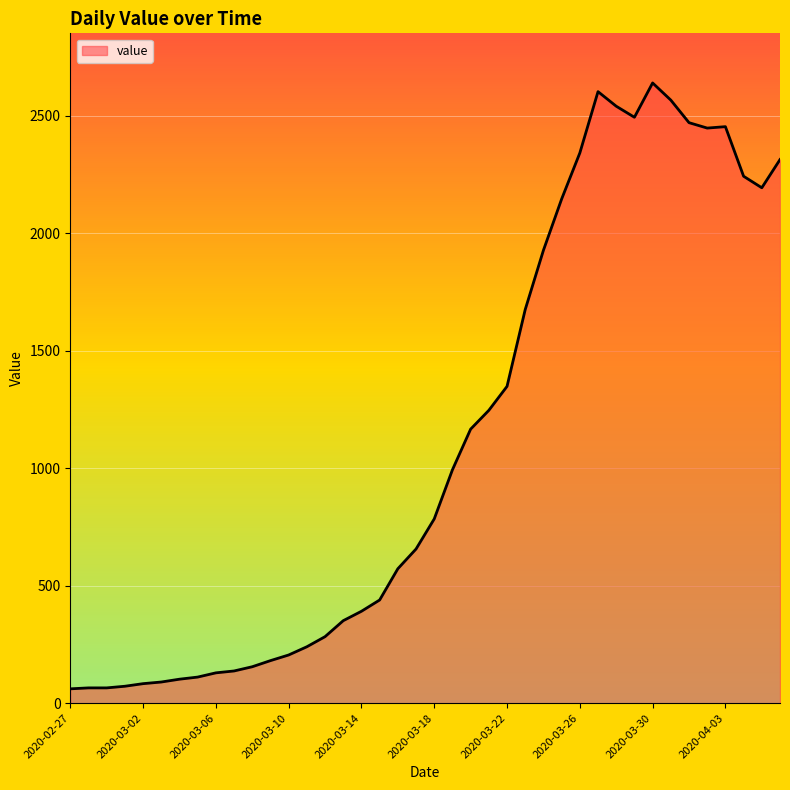

What is the difference between the maximum and minimum values?

2578